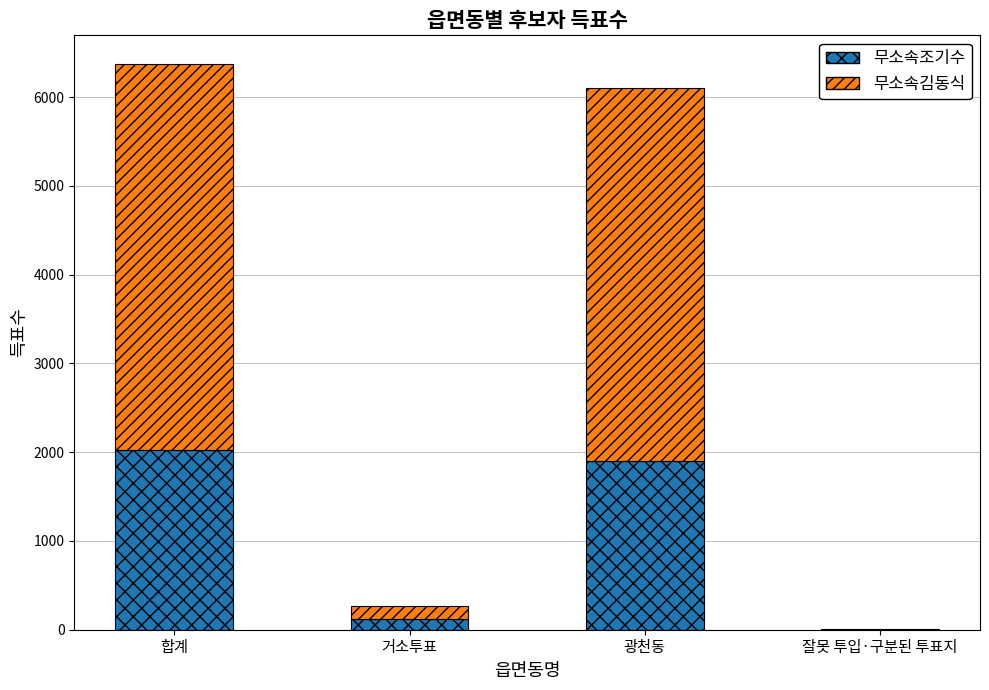

At which category is the sum across all series the highest?

합계